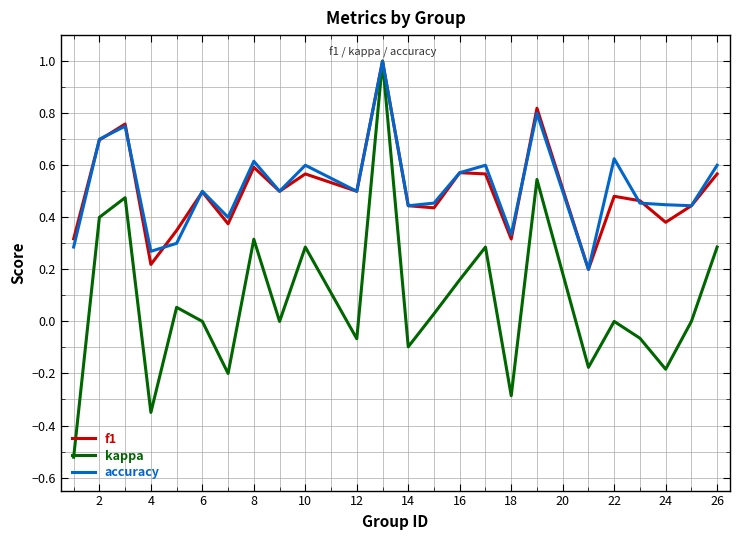

Which series has the largest range (max minus min)?

kappa